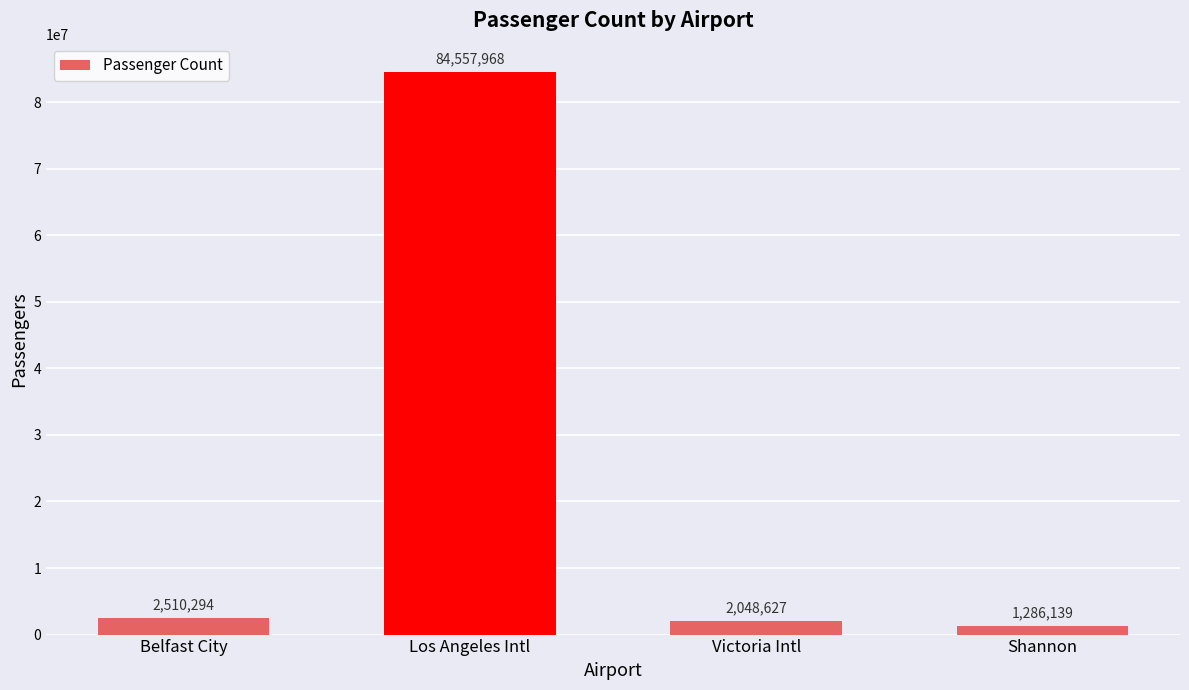

What is the difference between the second highest and minimum values?

1224155